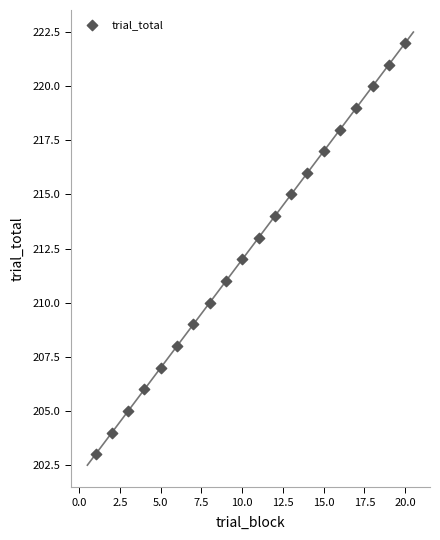

What is the range of Y values (max minus min)?

19